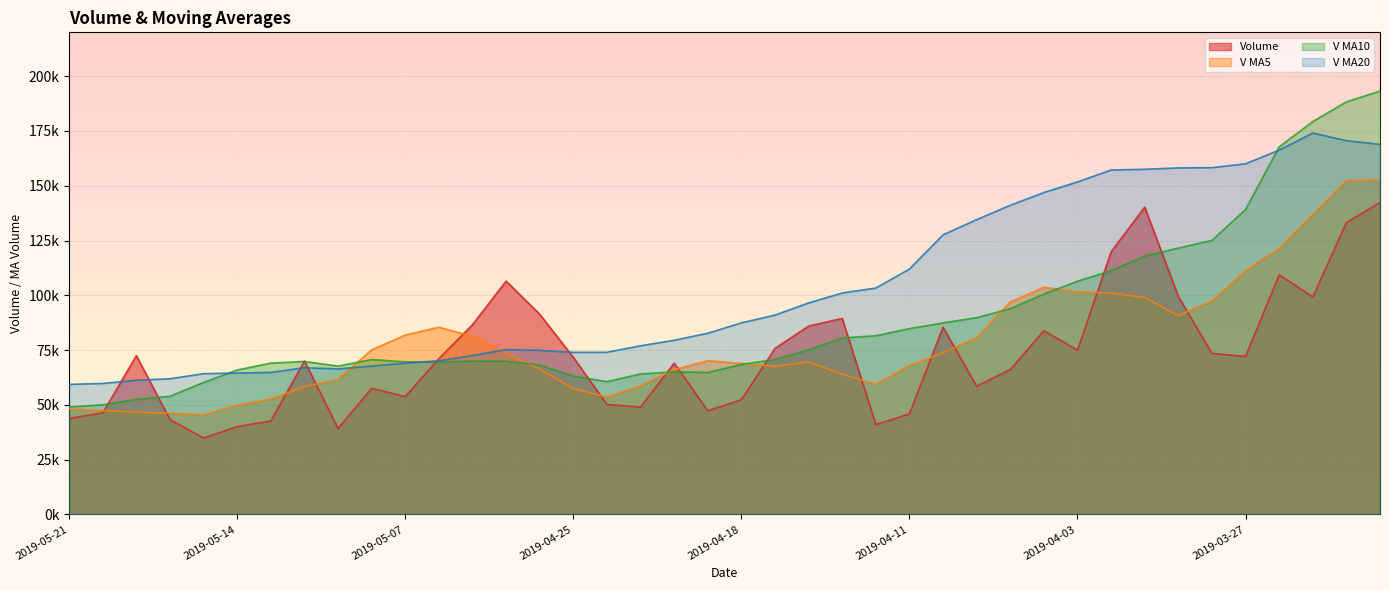

At which category does the chart reach its minimum across all series?

2019-05-15